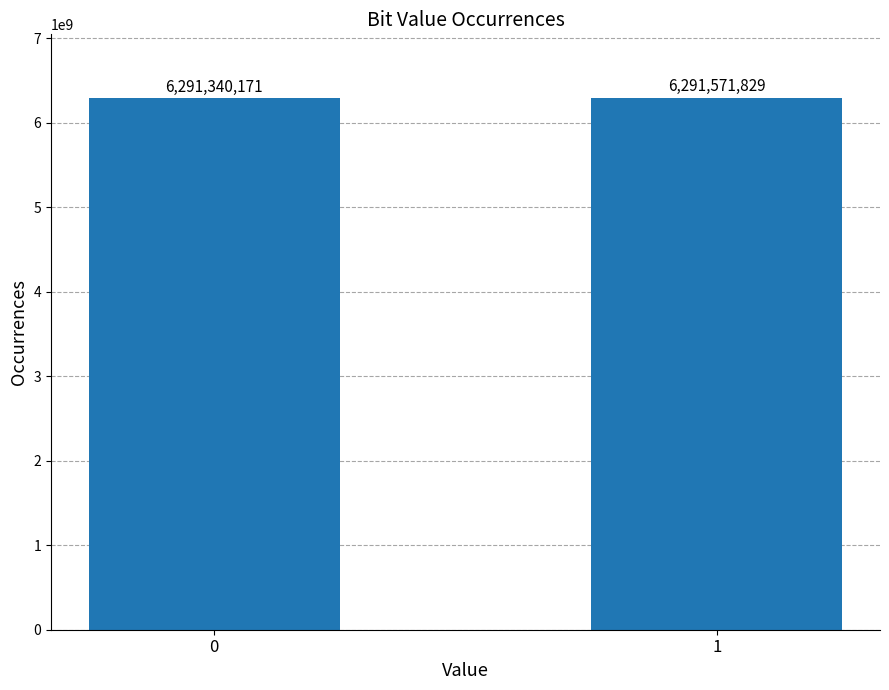

Reading left to right, what are all the values shown in this chart?

6291340171	6291571829